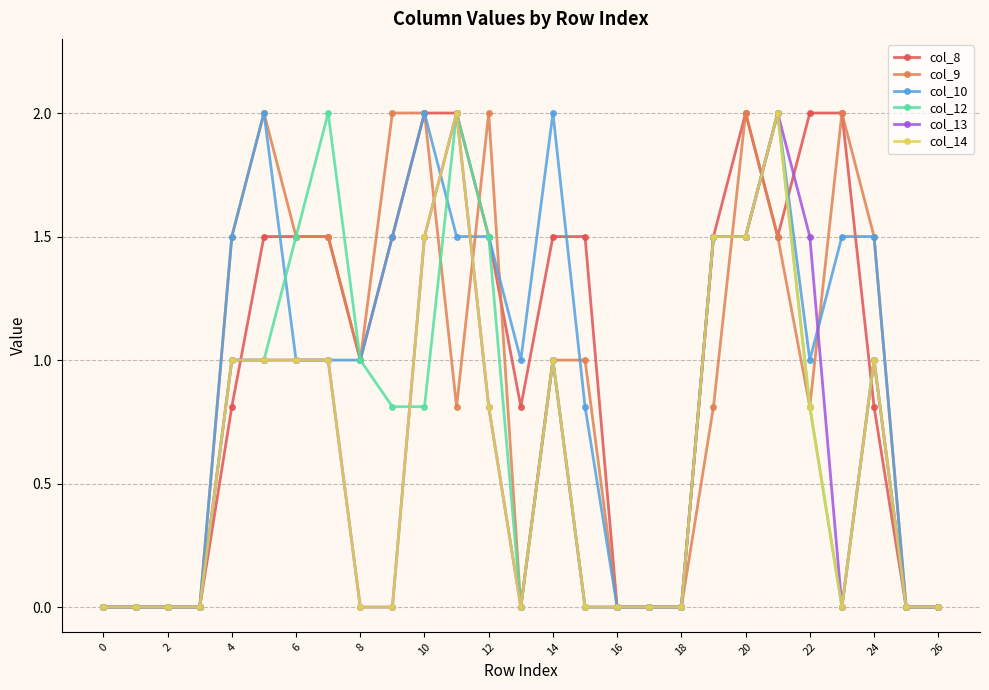

What are all the series names shown in the legend?

col_8, col_9, col_10, col_12, col_13, col_14